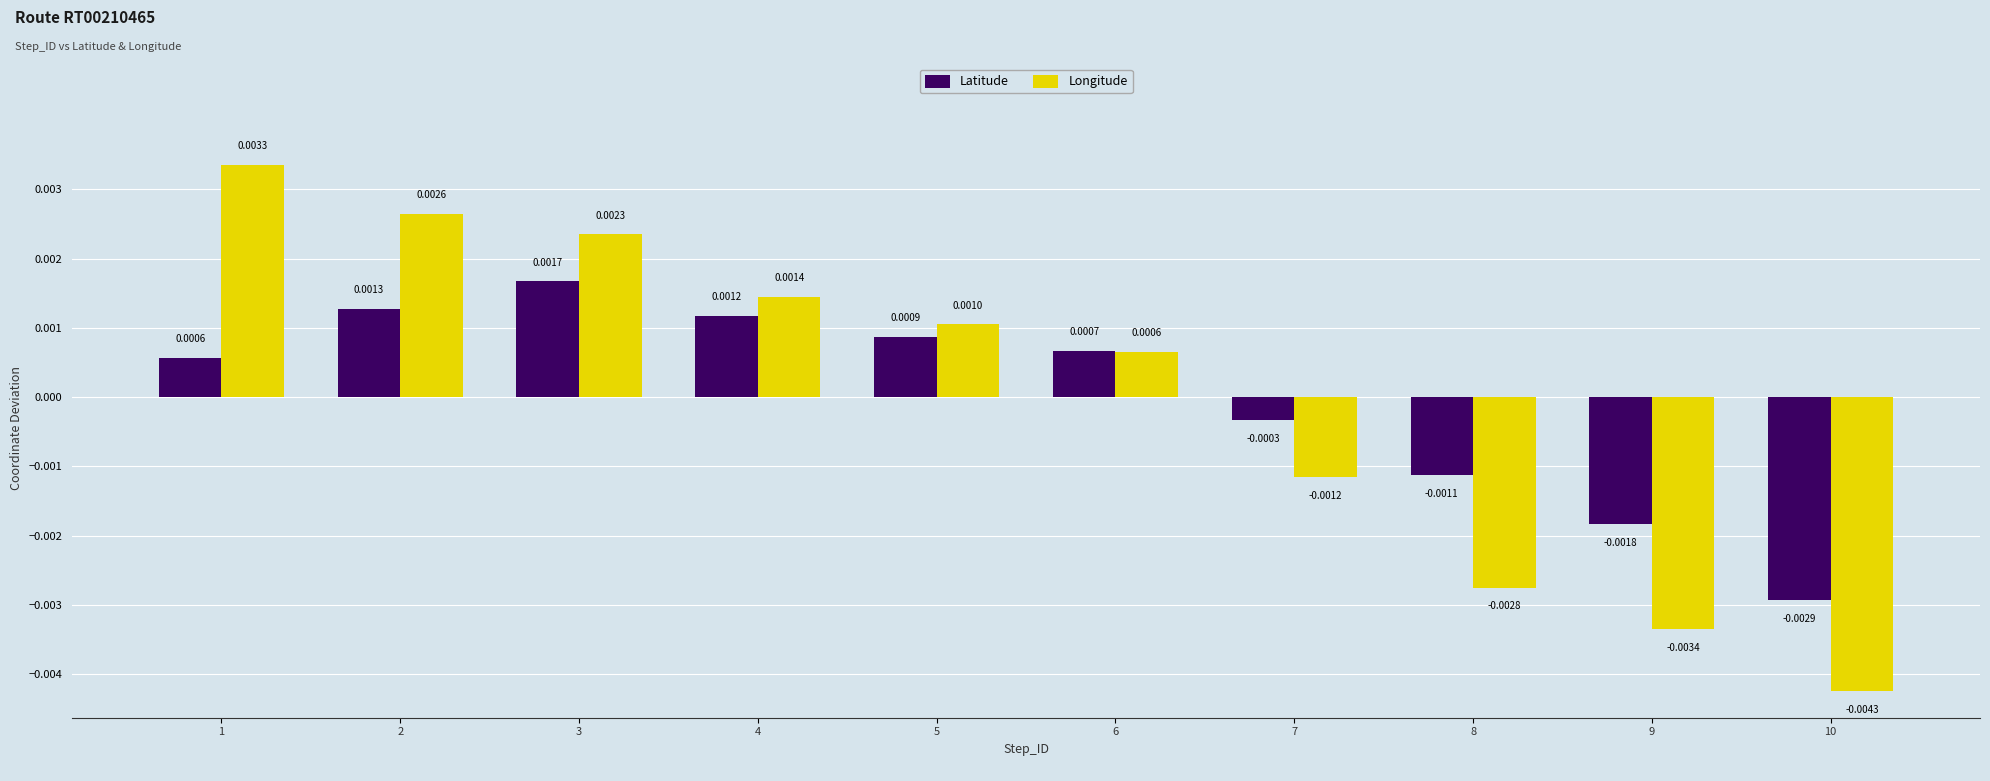

Is the value of Latitude at 9 greater than the value of Longitude at 7?

No